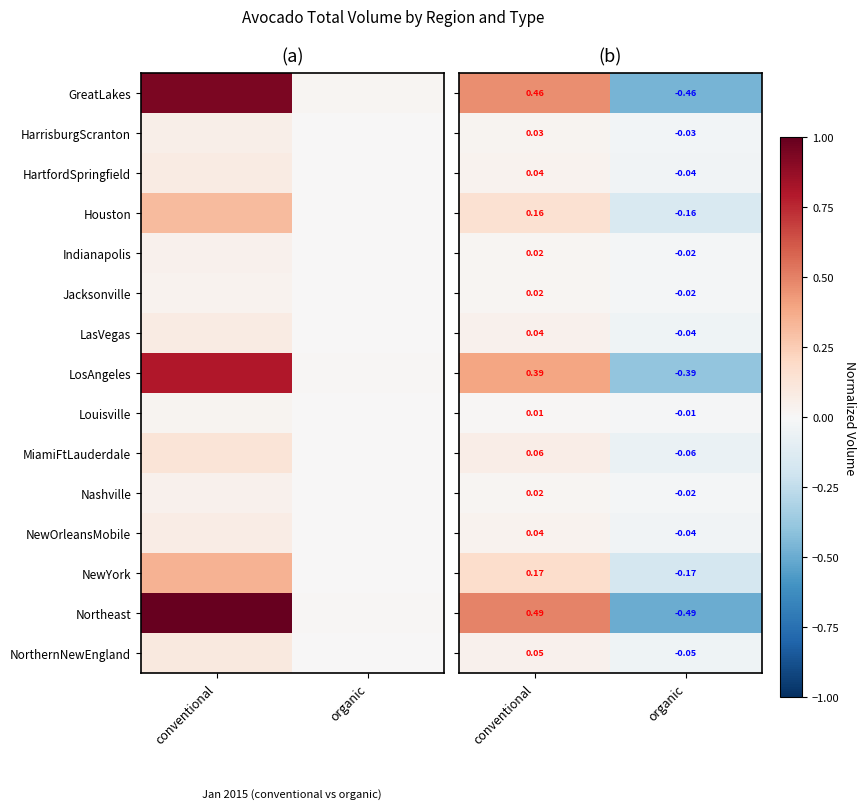

How many data points does each series have?

2